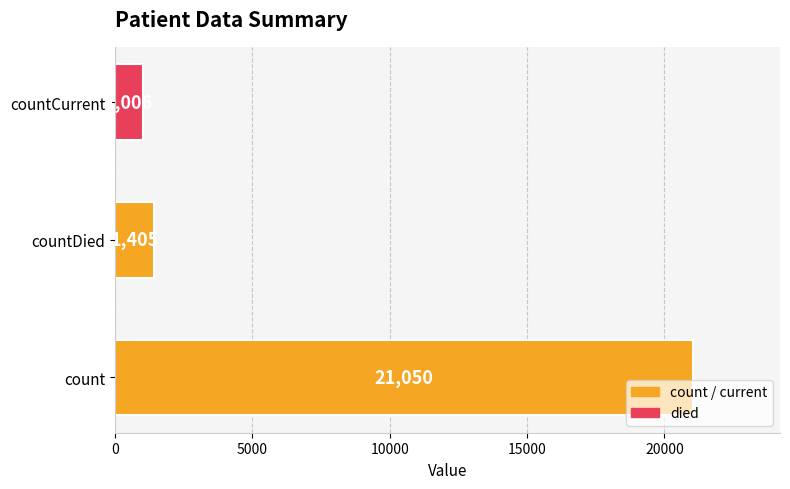

Where is the data nearest to the value 11028?

countDied